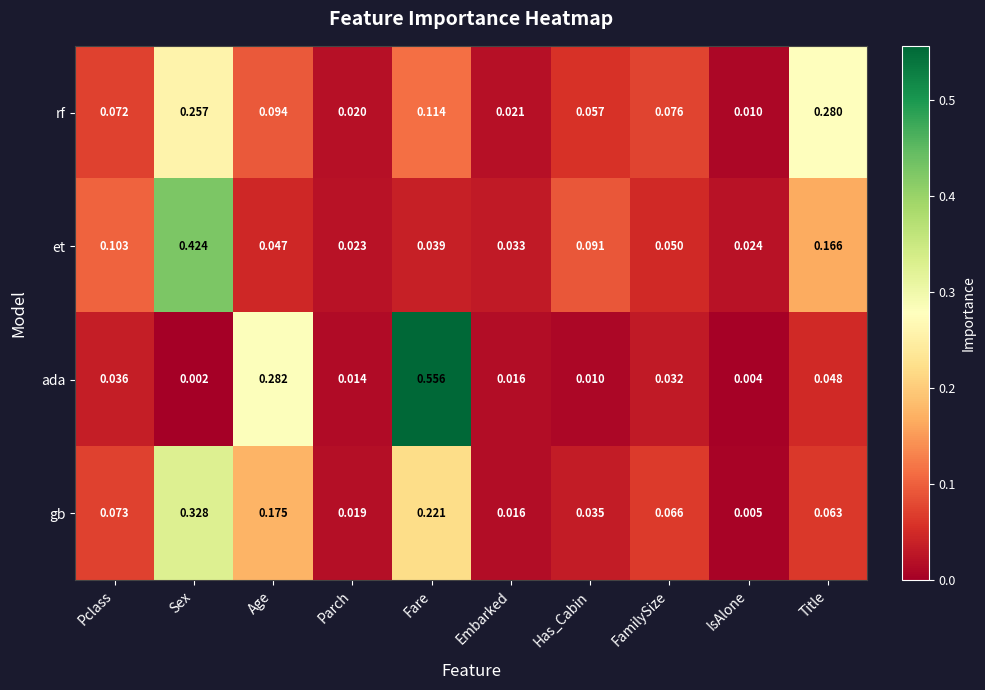

Between Age and Parch, which series saw the biggest shift?

ada